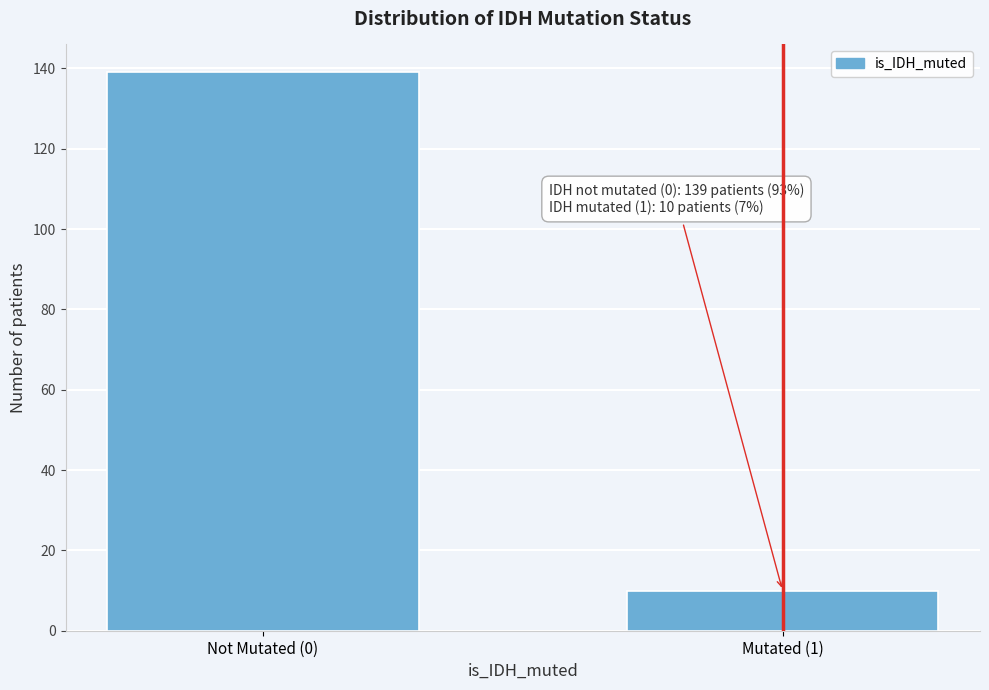

Reading right to left, list all the values displayed in this chart.

10	139